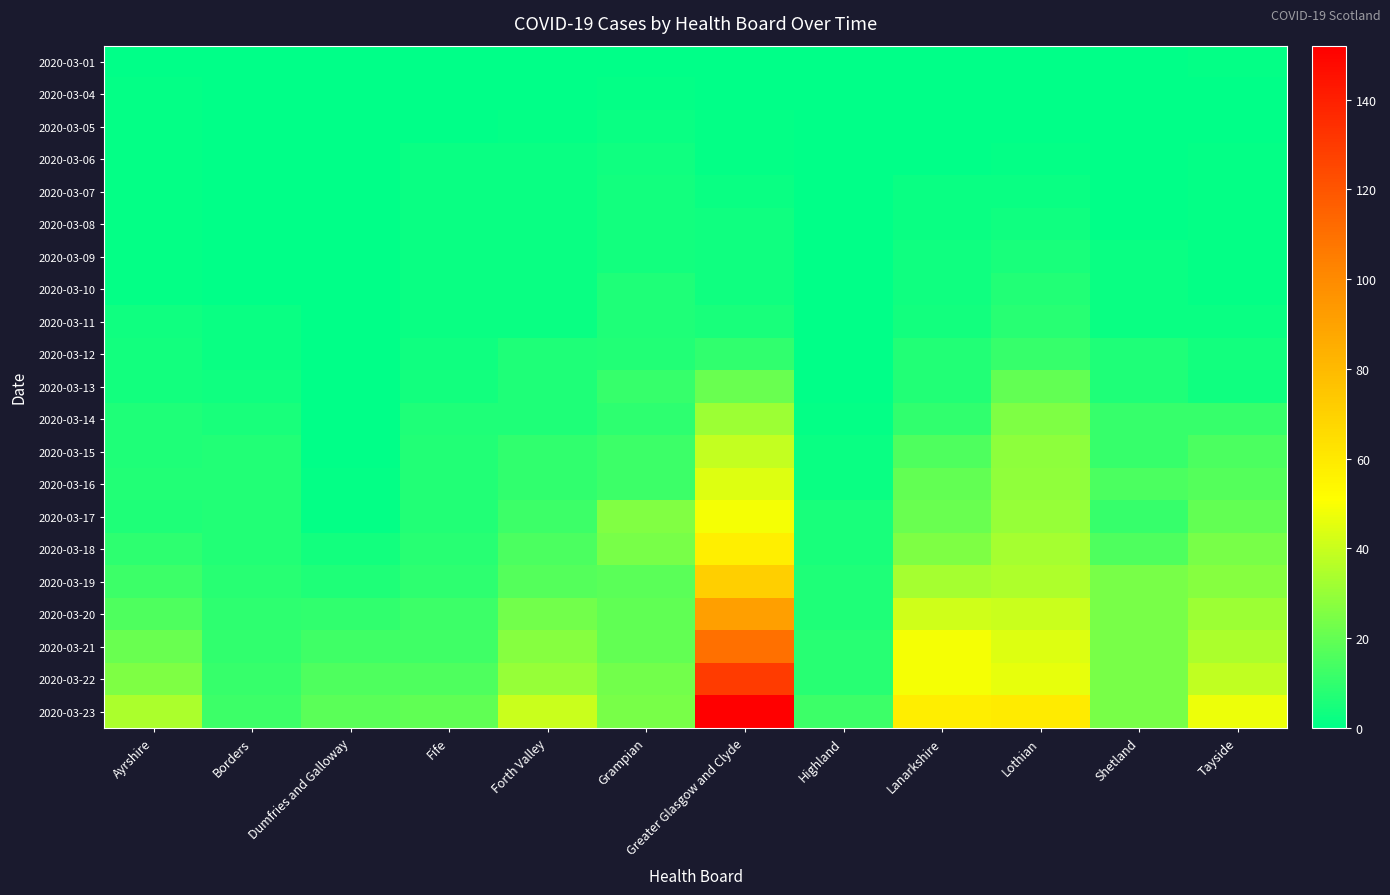

At how many categories does at least one series exceed 36?

5